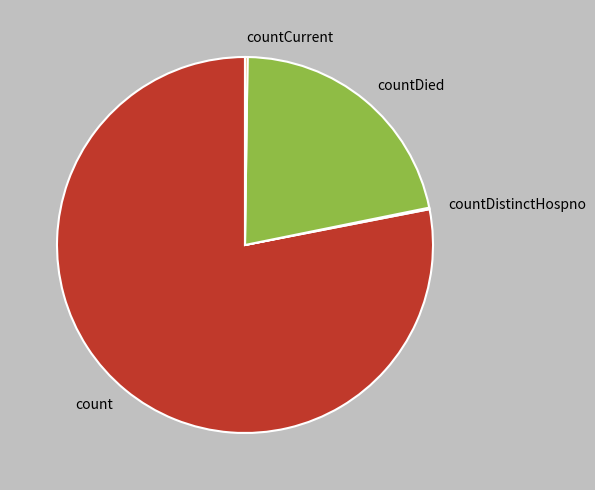

The countDied slice represents 22% of the pie. True or false?

True